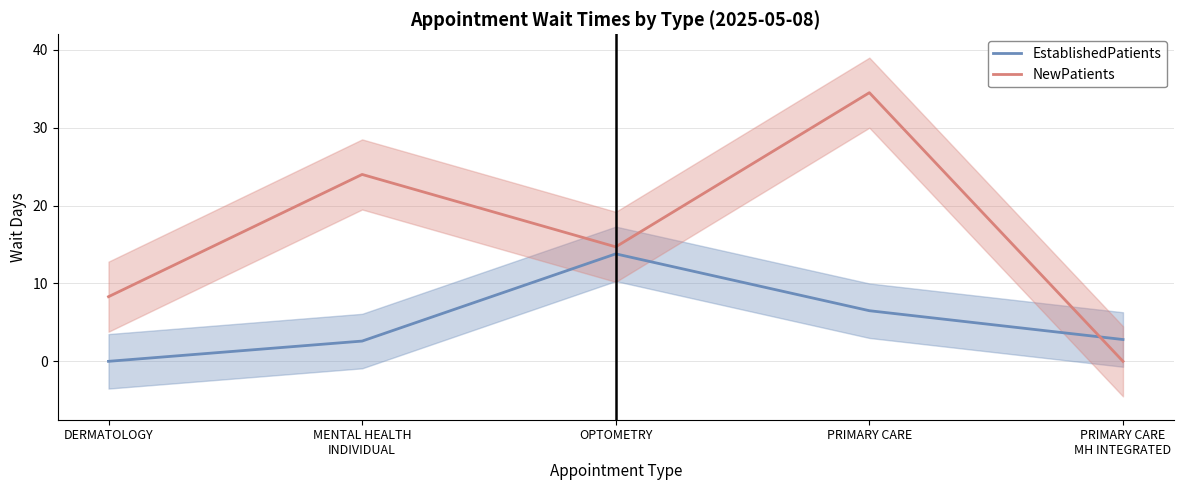

True or false: EstablishedPatients and NewPatients cross at least once.

True